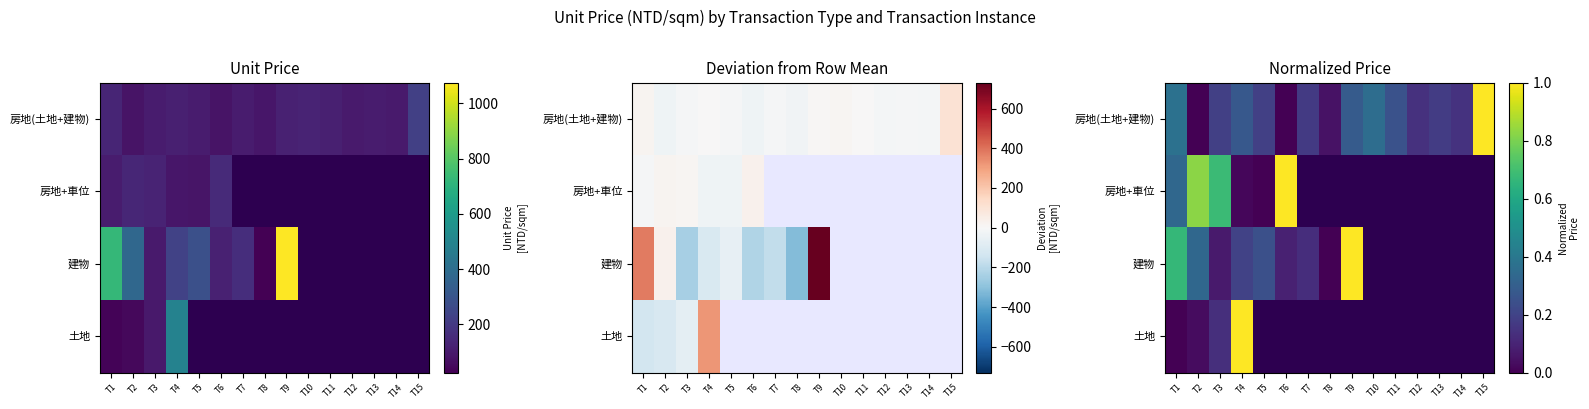

At T6, list the series in order from smallest to largest.

房地(土地+建物), 建物, 房地+車位, 土地